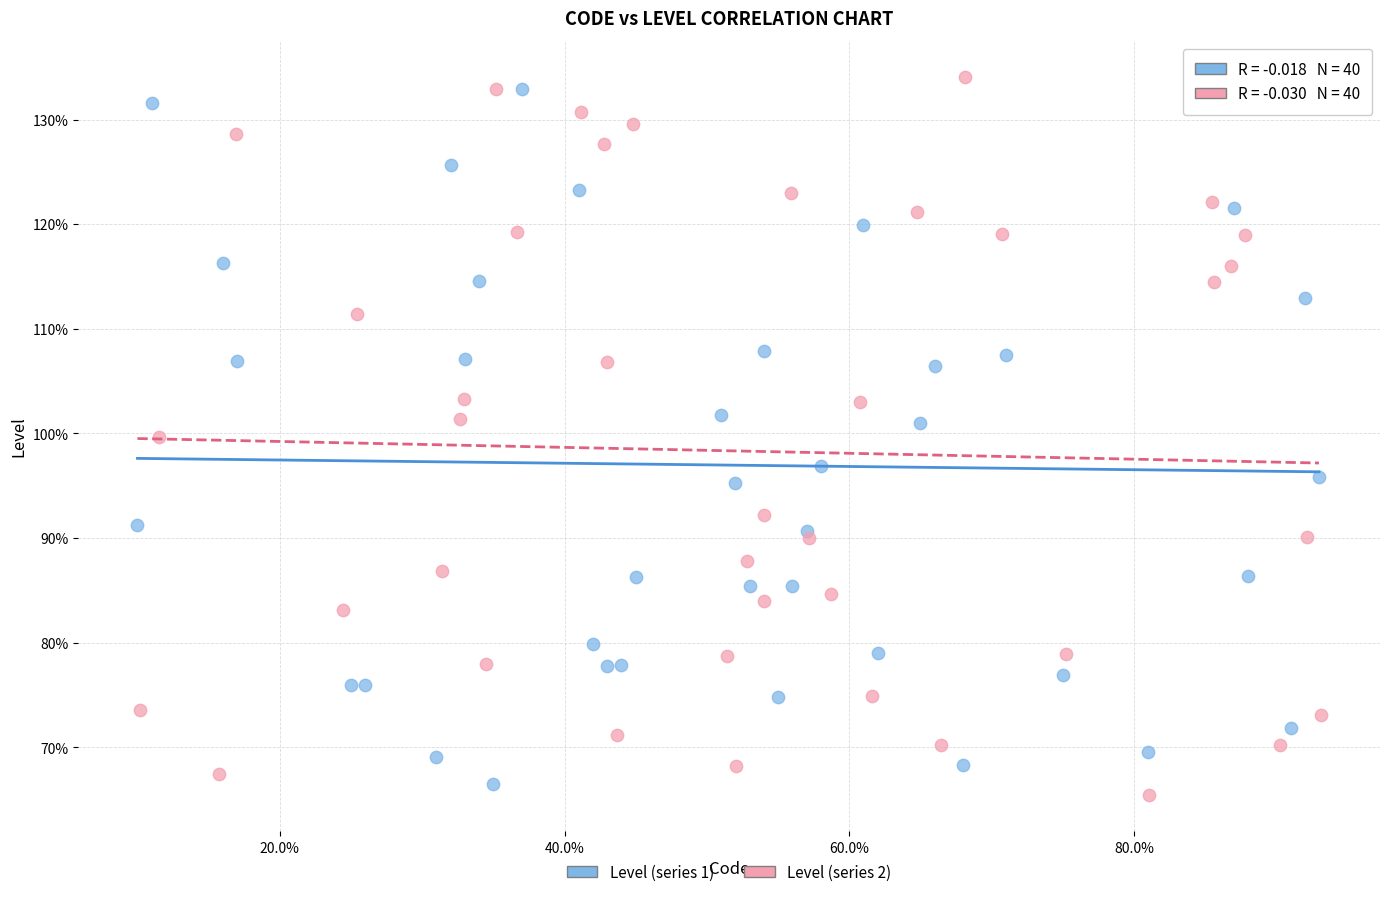

Which series contains the highest Y value?

Level (series 2)